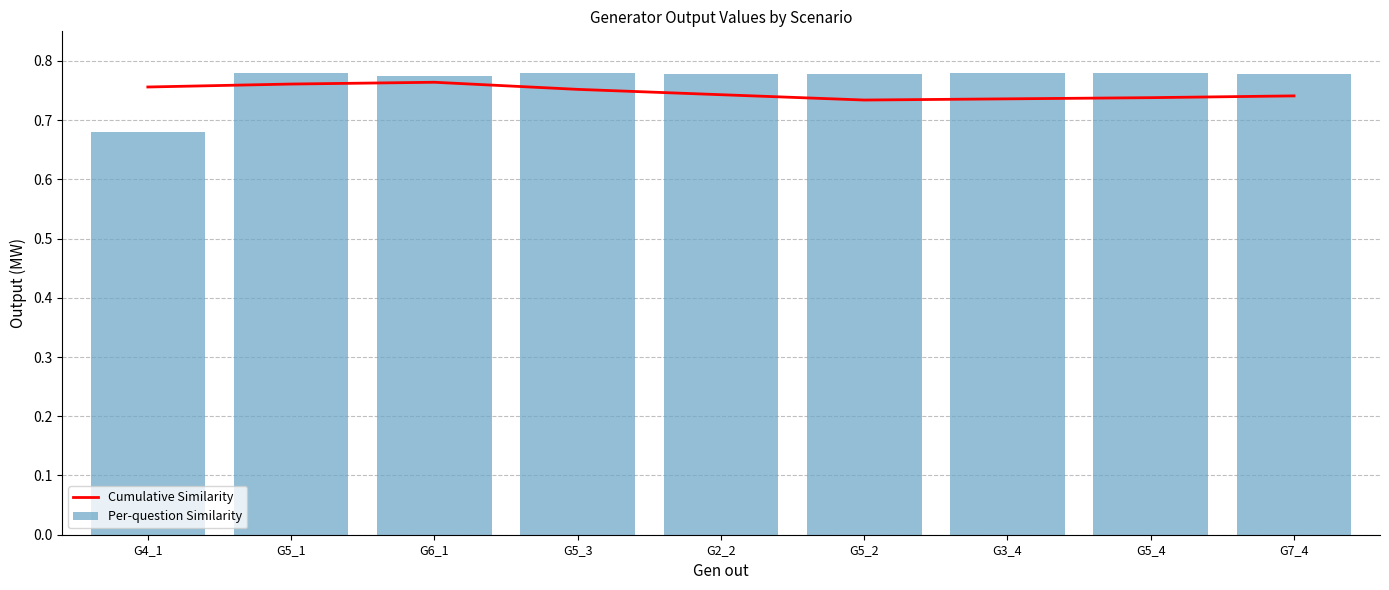

What is the sum of all Cumulative Similarity values?

6.7